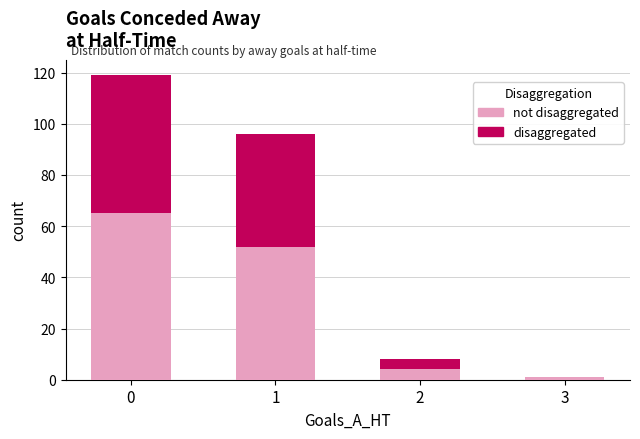

Is it true that not disaggregated equals 1 at 3?

True